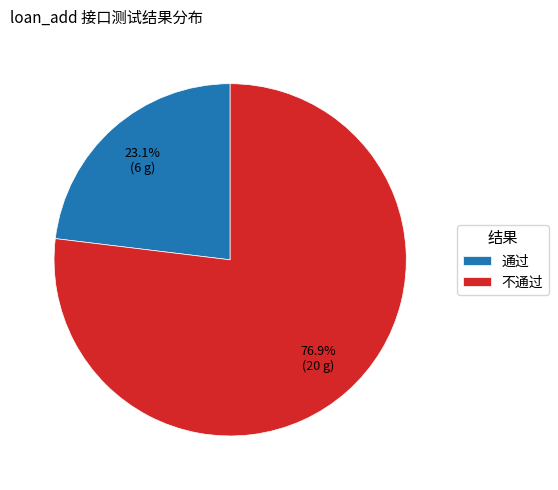

Between 通过 and 不通过, which is larger?

不通过